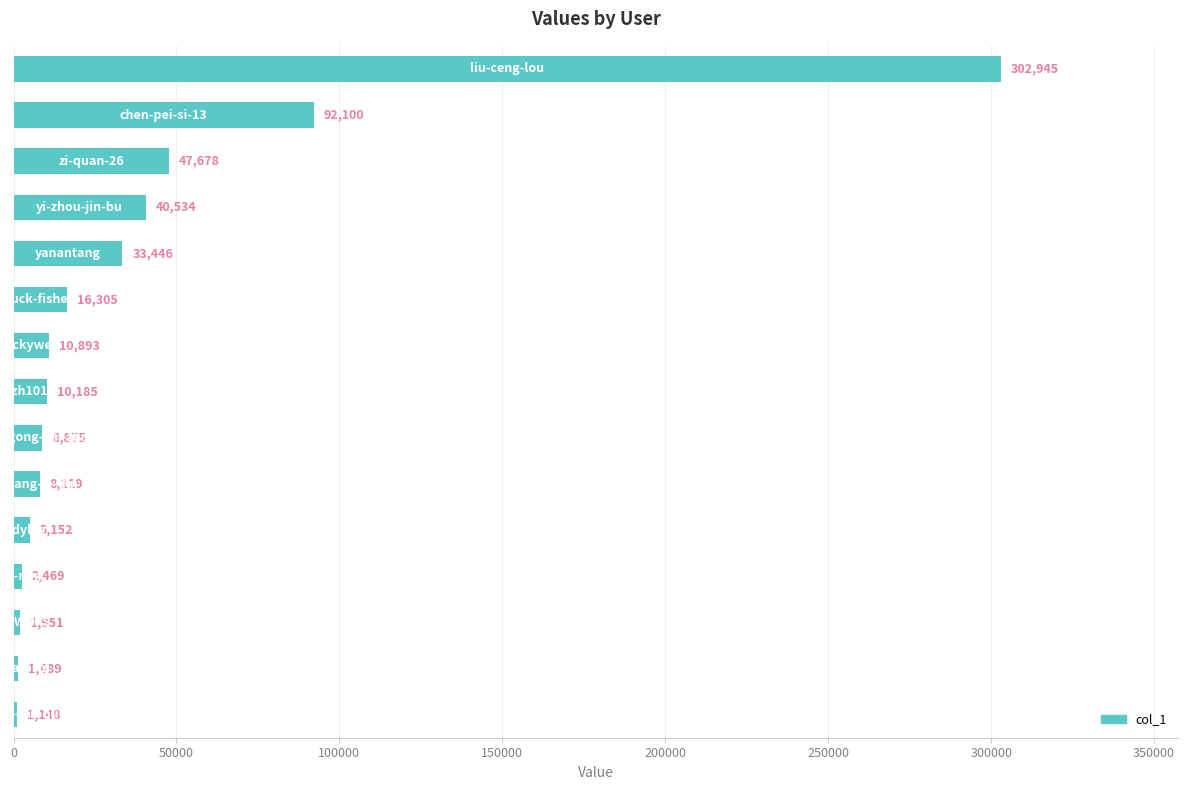

Reading top to bottom, transcribe all the data shown in this chart.

302945	92100	47678	40534	33446	16305	10893	10185	8875	8119	5152	2469	1951	1489	1148